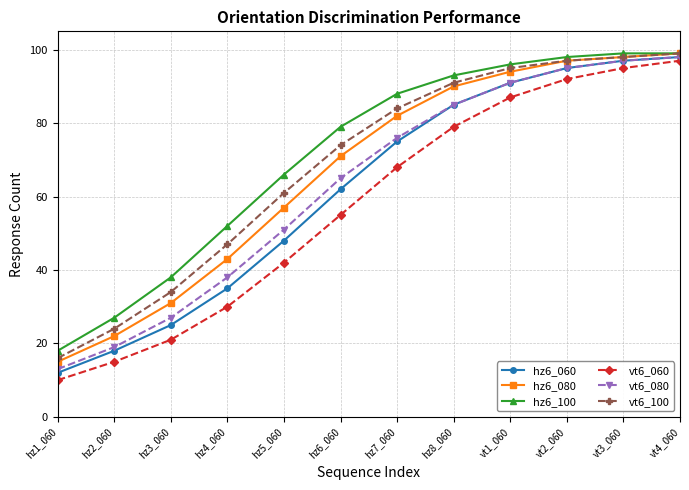

The value of vt6_080 at hz8_060 is 85. True or false?

True